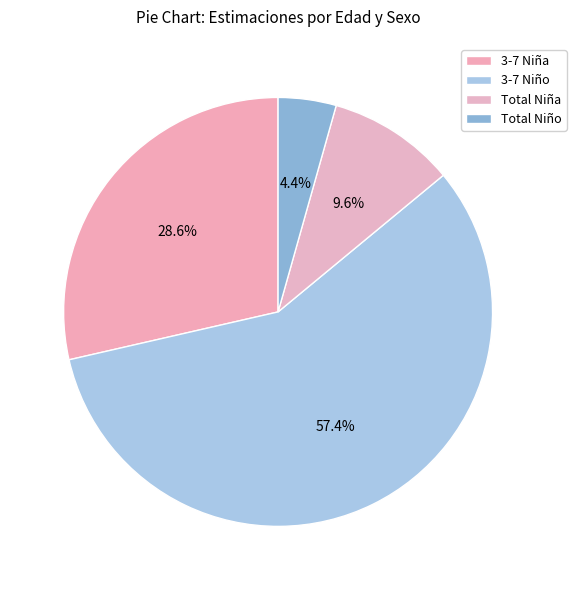

How many segments does this pie chart have?

4